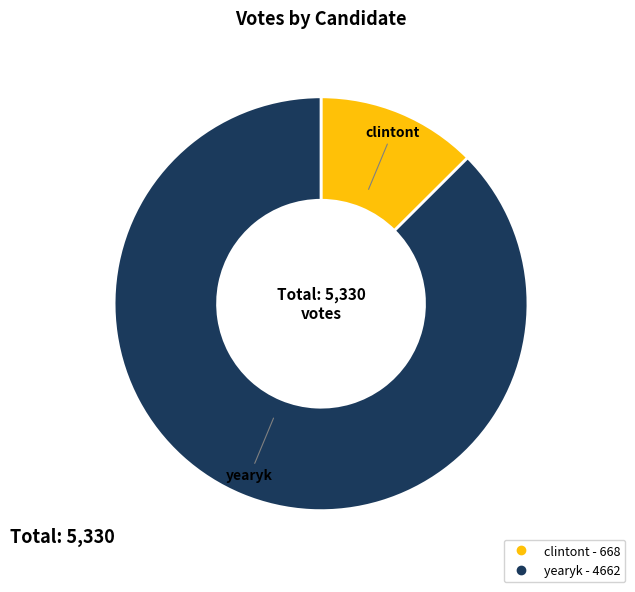

Is the sum of clintont and yearyk greater than half?

Yes